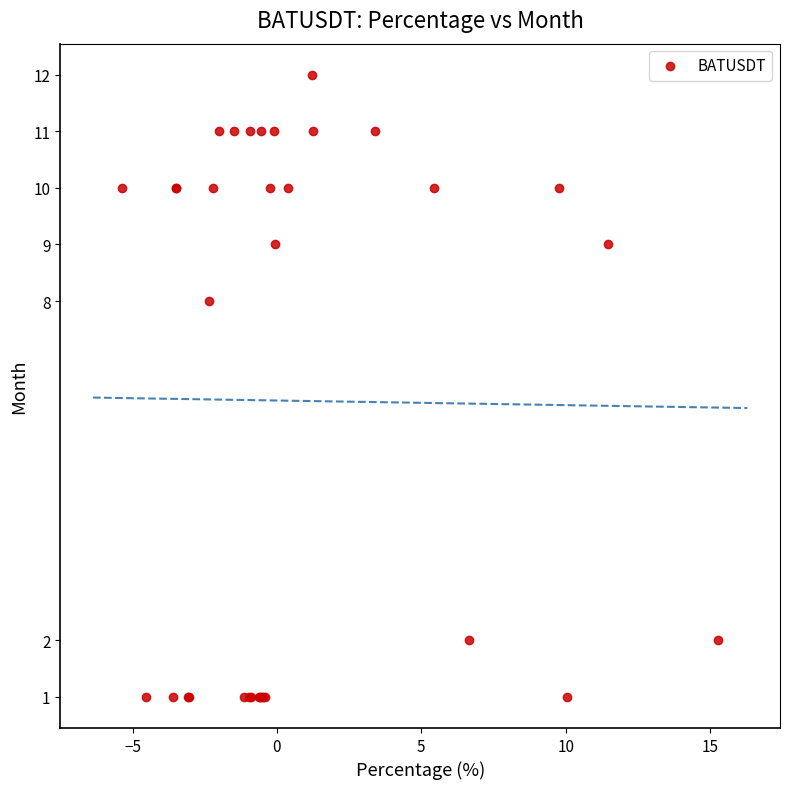

What Y value in the scatter plot is closest to 6?

8